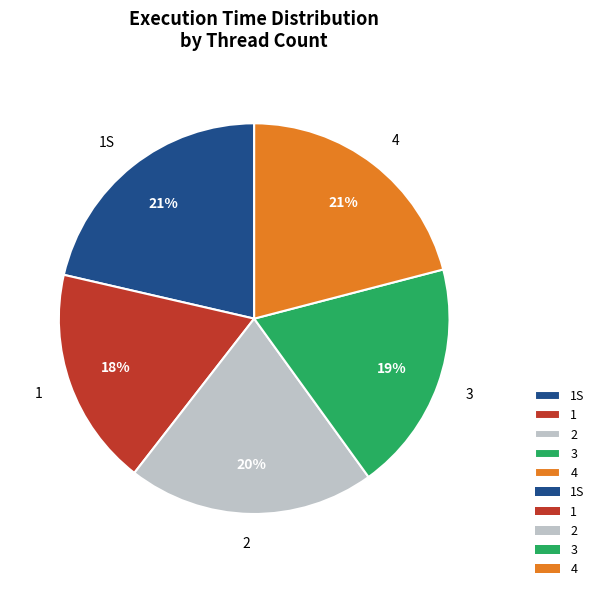

True or false: 1 accounts for 18% of the total.

True